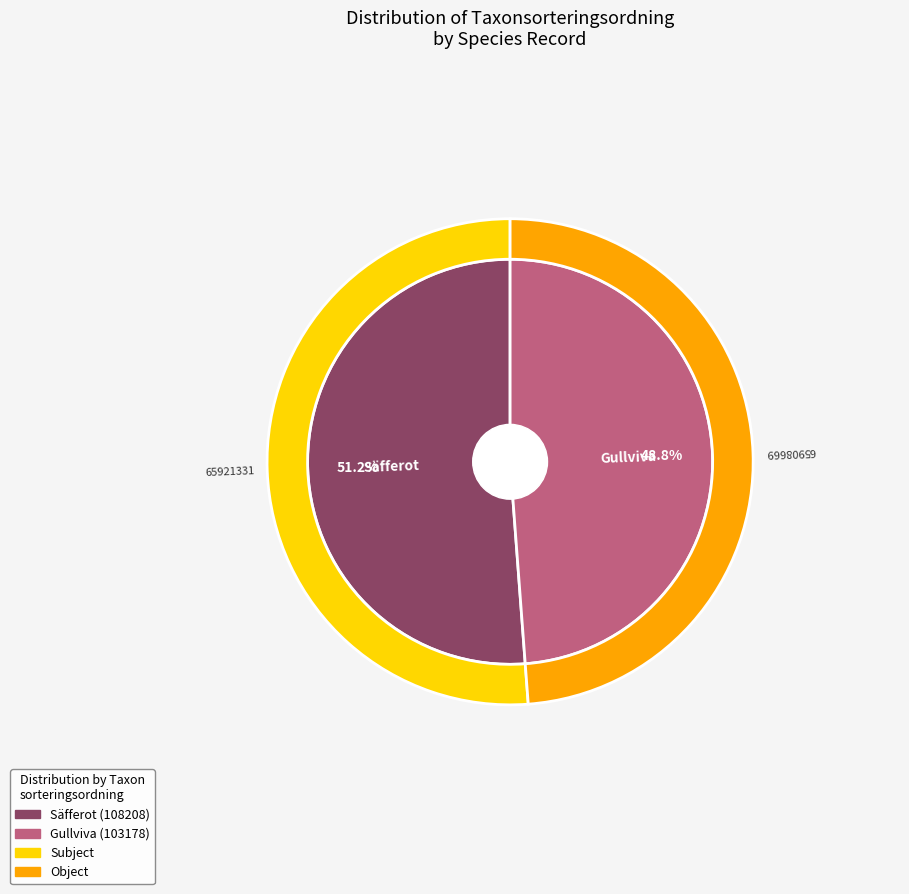

True or false: 65908669 accounts for 49% of the total.

True